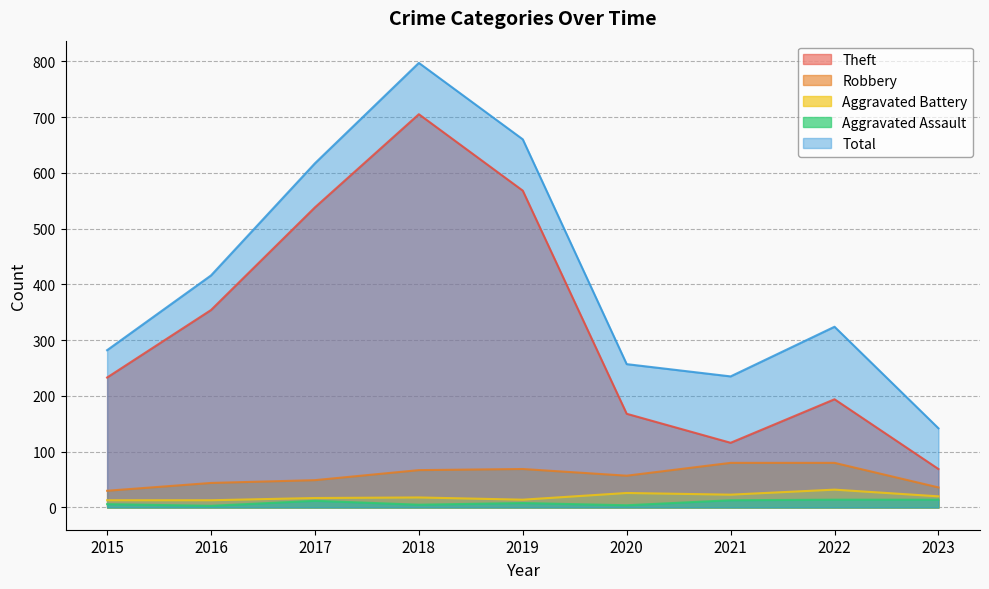

Reading left to right, extract all data points from this chart.

Theft: 2015=233	2016=354	2017=538	2018=705	2019=568	2020=168	2021=116	2022=194	2023=69
Robbery: 2015=30	2016=44	2017=49	2018=67	2019=69	2020=57	2021=80	2022=80	2023=36
Aggravated Battery: 2015=13	2016=13	2017=17	2018=18	2019=14	2020=26	2021=23	2022=32	2023=20
Aggravated Assault: 2015=6	2016=3	2017=12	2018=5	2019=8	2020=4	2021=13	2022=14	2023=14
Total: 2015=282	2016=416	2017=617	2018=797	2019=660	2020=257	2021=235	2022=324	2023=142